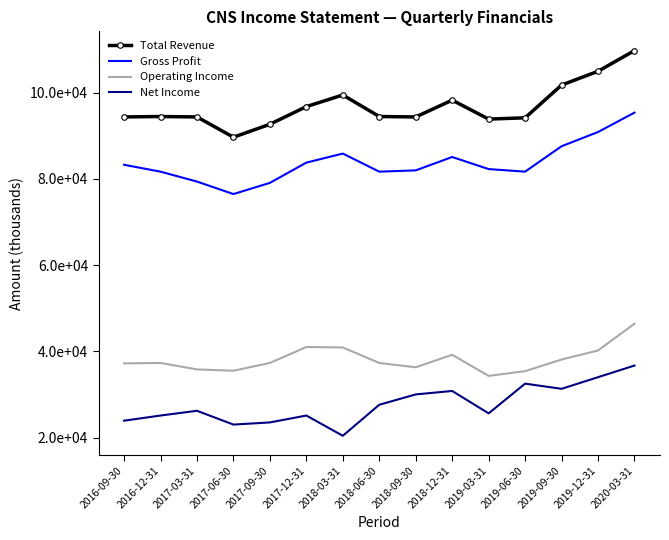

True or false: Total Revenue and Operating Income cross at least once.

False